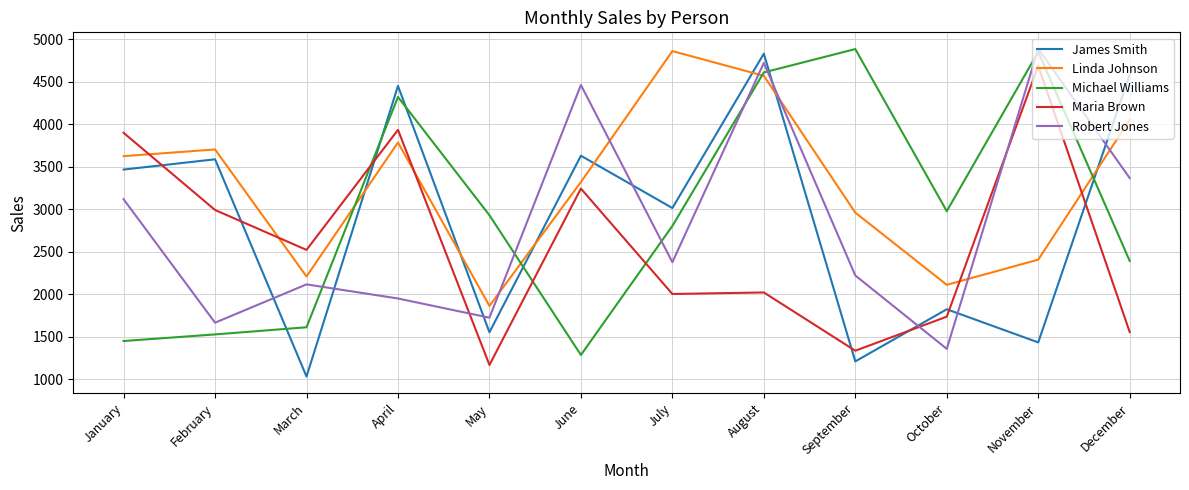

What are all the series names shown in the legend?

James Smith, Linda Johnson, Michael Williams, Maria Brown, Robert Jones